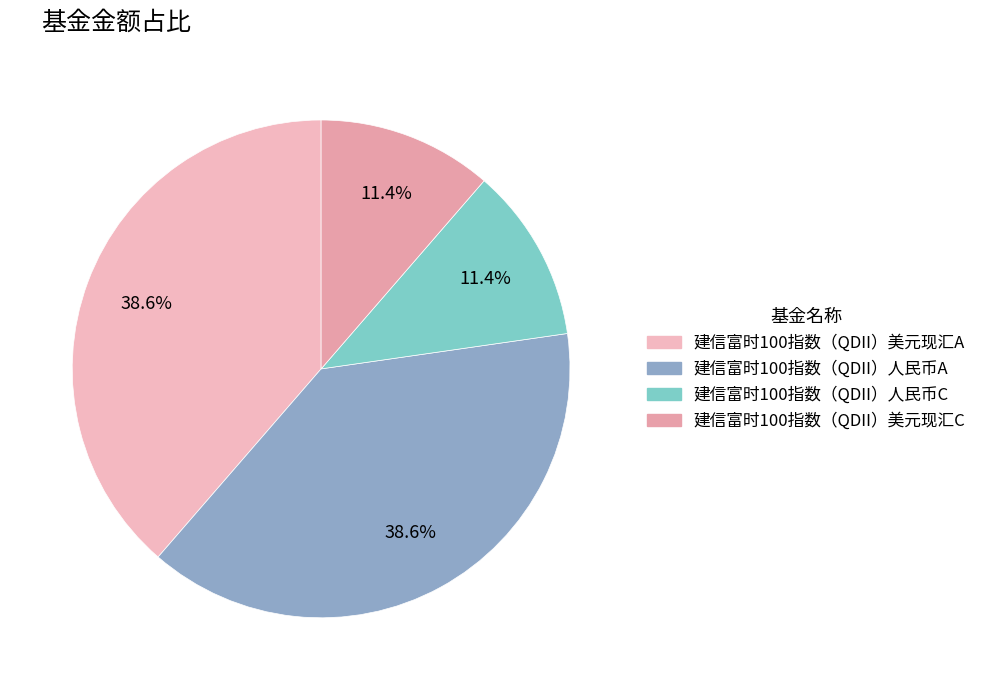

To the nearest percent, what is the difference between the largest and smallest slice percentages?

27%